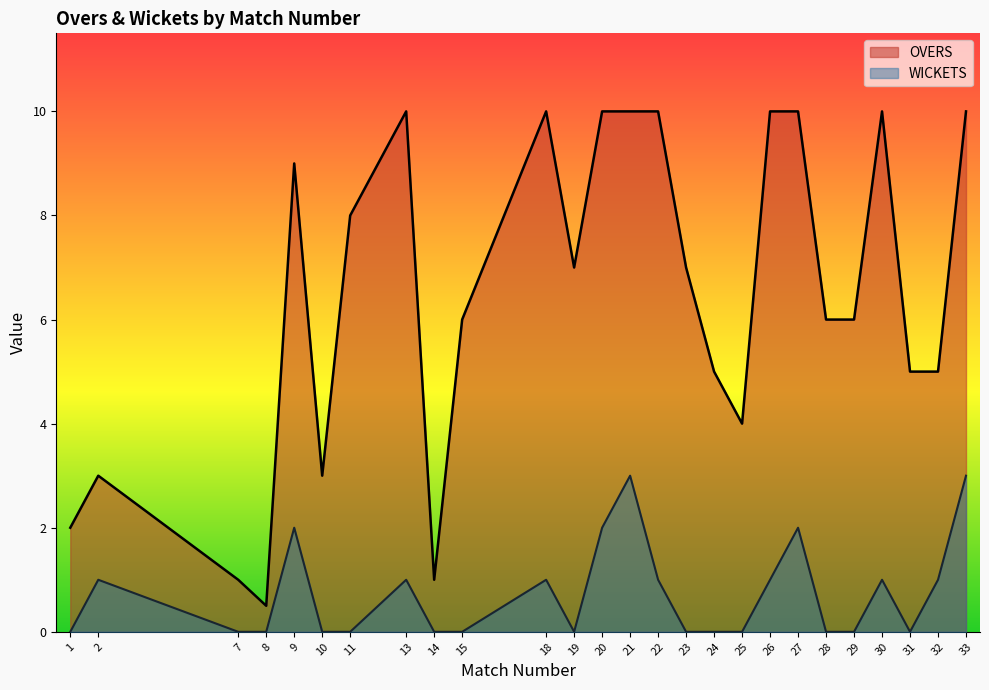

How many interior local peaks does the OVERS series have?

5